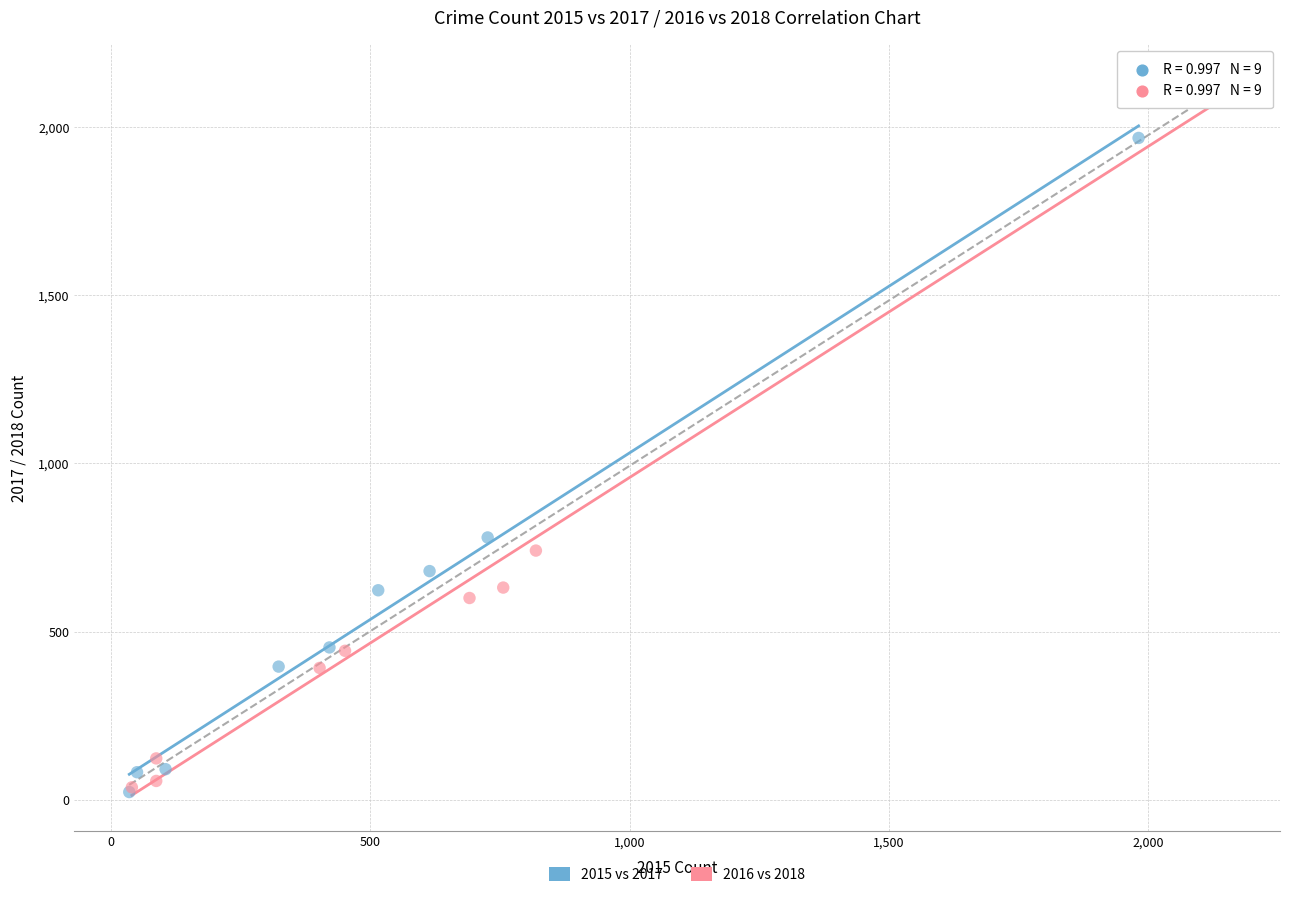

Which series reaches the maximum Y coordinate?

2016 vs 2018